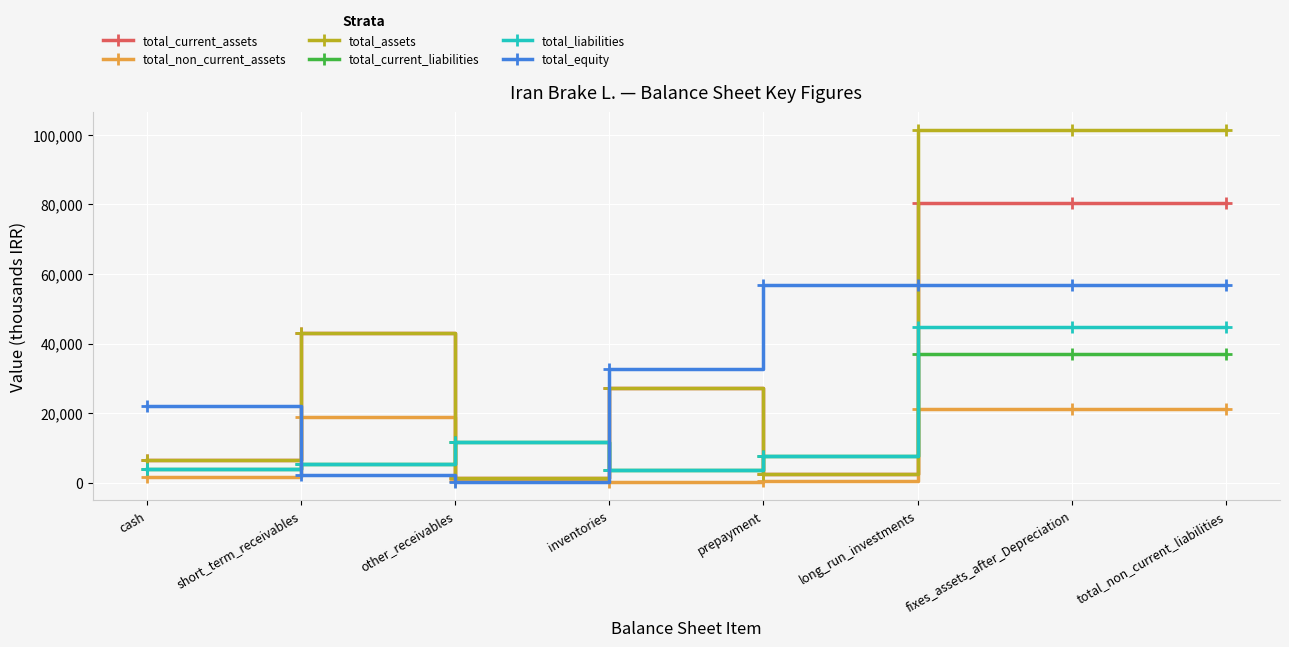

Rank the series by their maximum value, from lowest to highest.

total_non_current_assets, total_current_liabilities, total_liabilities, total_equity, total_current_assets, total_assets